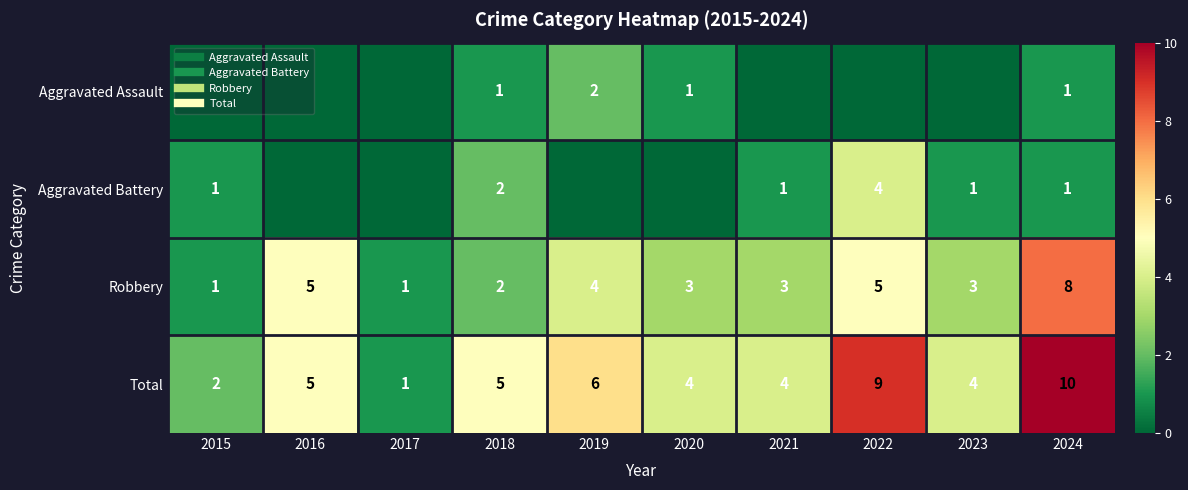

Which series changed the most between 2017 and 2024?

Total